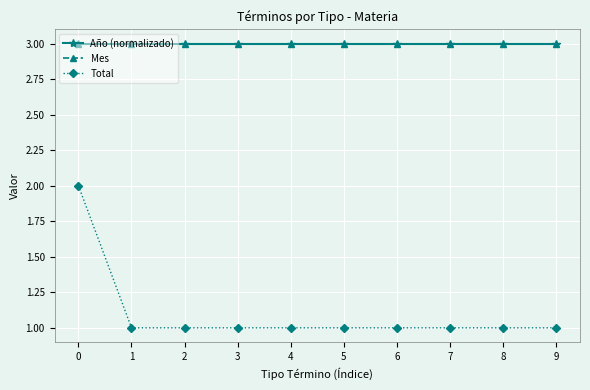

Rank the series at 0 from lowest to highest value.

Total, Año (normalizado), Mes